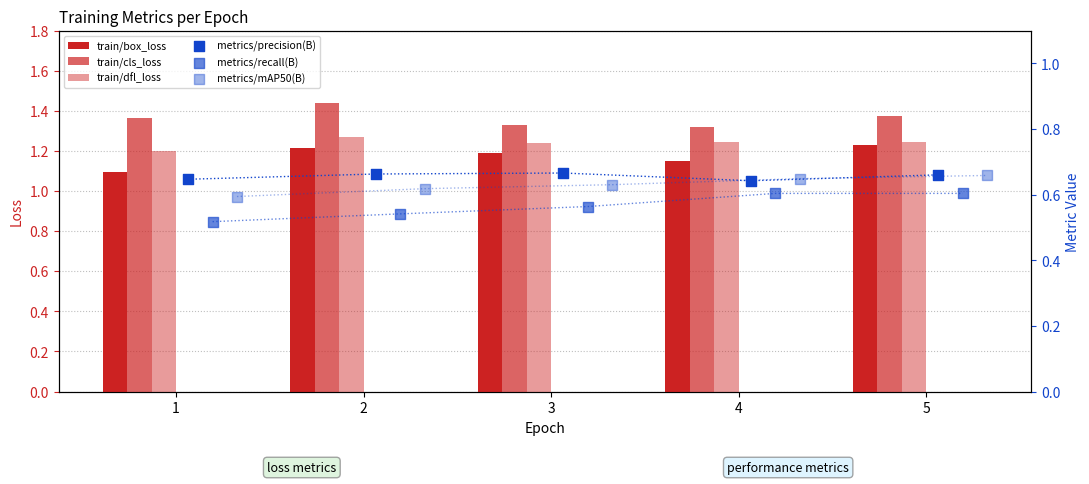

Which series has the largest total across all categories?

train/cls_loss